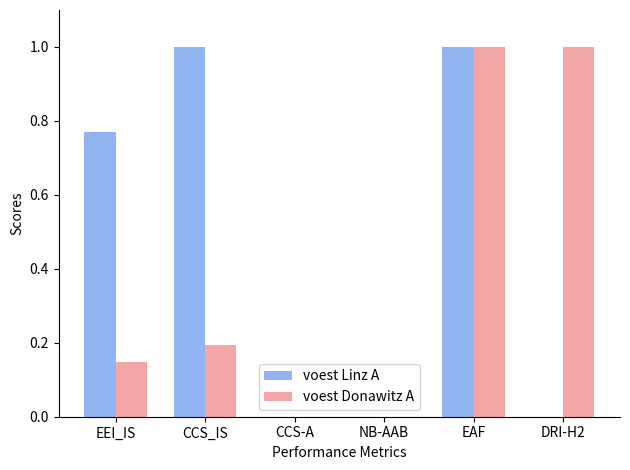

How many groups of bars are there?

6